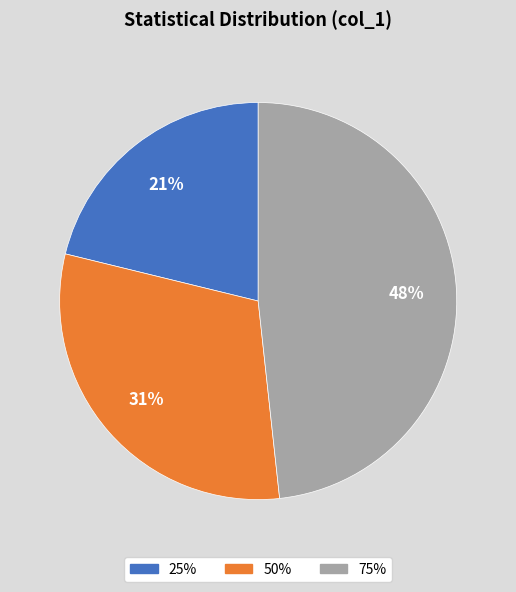

True or false: 75% accounts for 55% of the total.

False